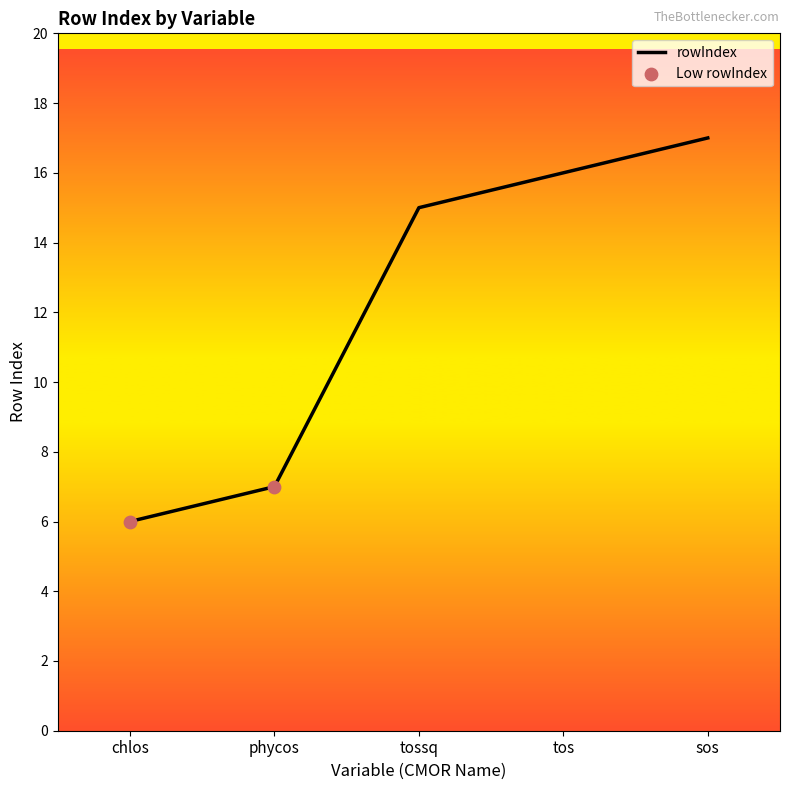

What is the ratio of the value at phycos to the value at sos?

0.4